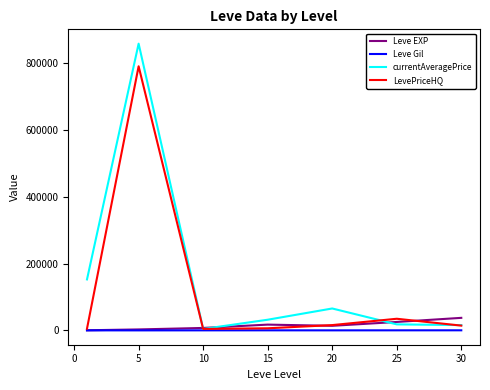

Which series has the largest total across all categories?

currentAveragePrice